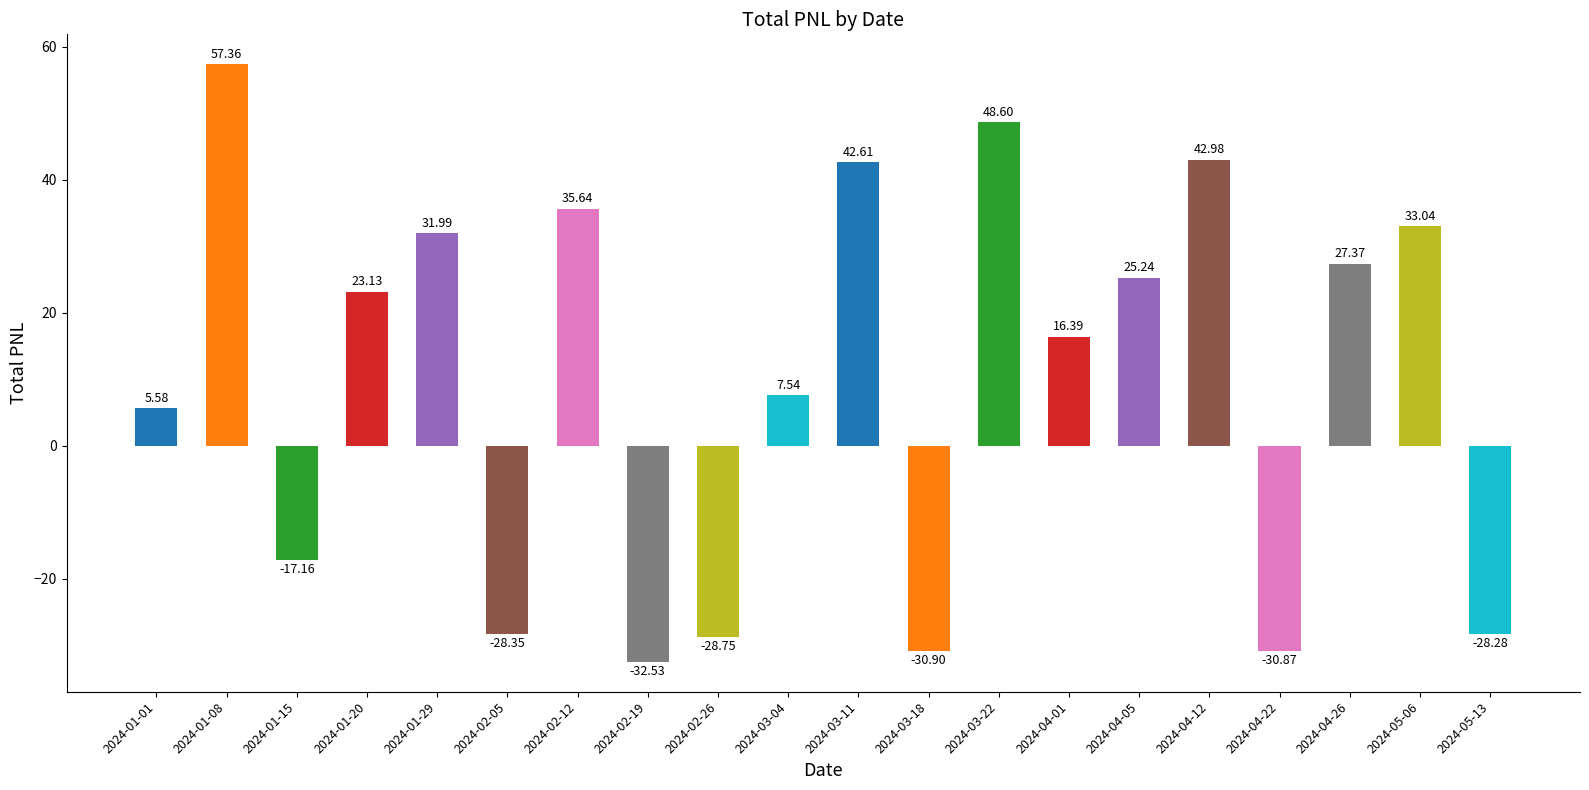

Between 2024-04-22 and 2024-01-20, which is larger?

2024-01-20